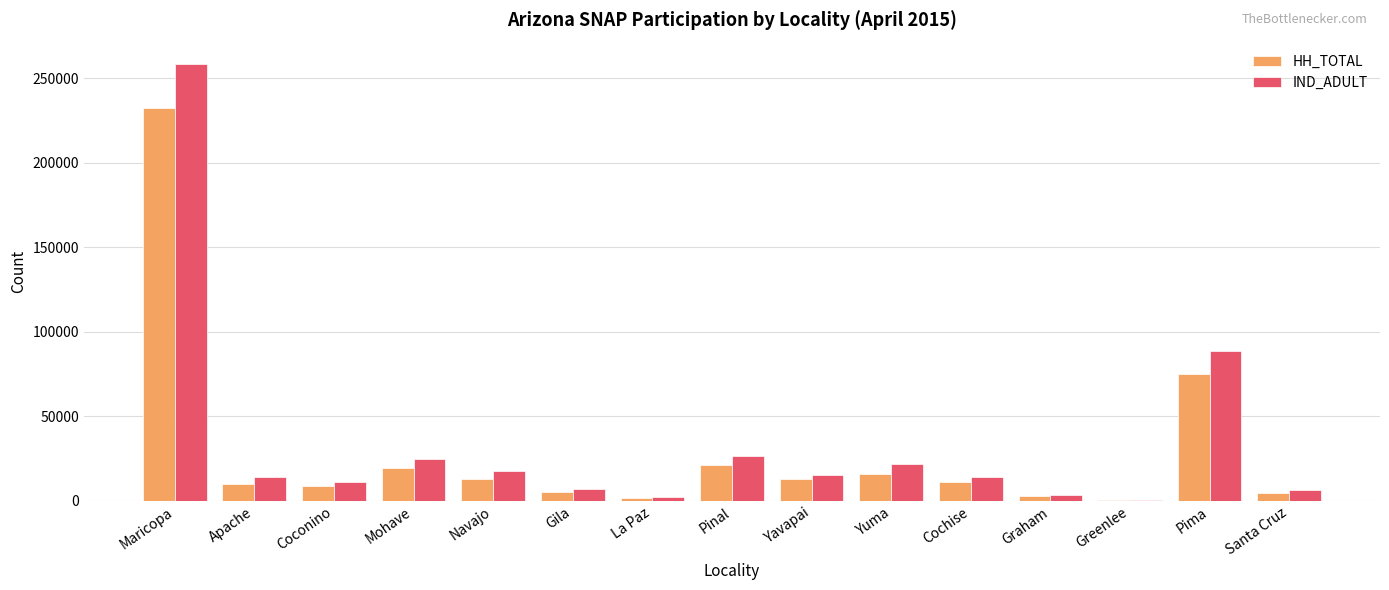

Read the HH_TOTAL value at Mohave.

19782